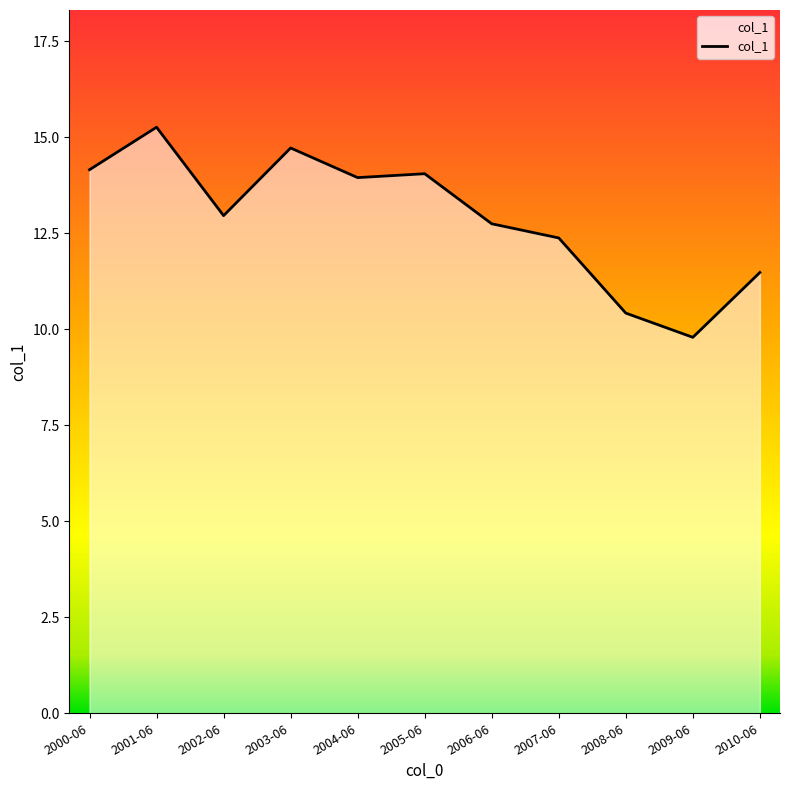

What is the sum of the values at 2000-06 and 2001-06?

29.4